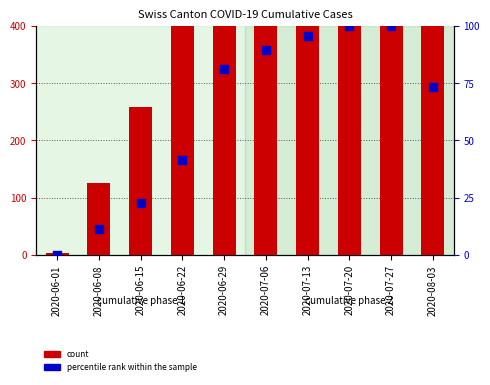

What is the total value across all series at 2020-07-06?

1558.3